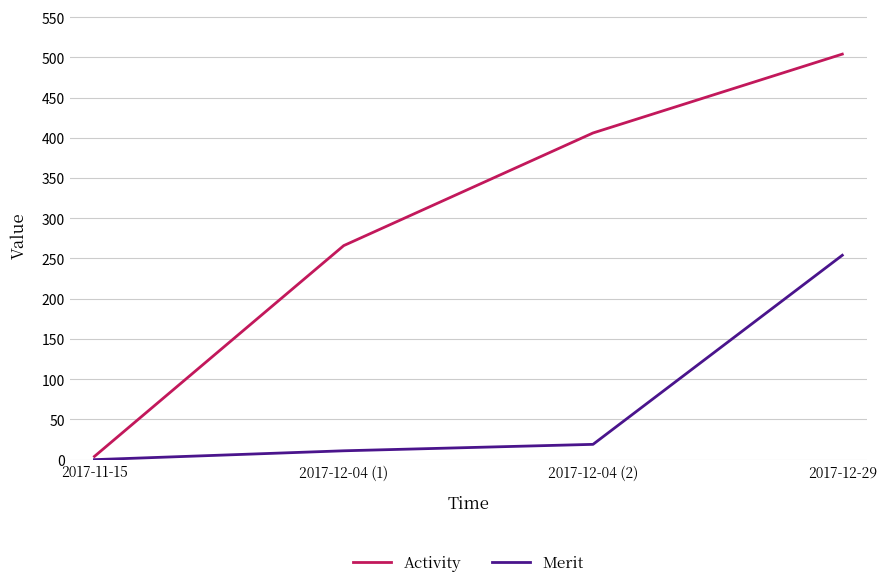

Is it true that Merit equals 19 at 2017-12-04 (2)?

True